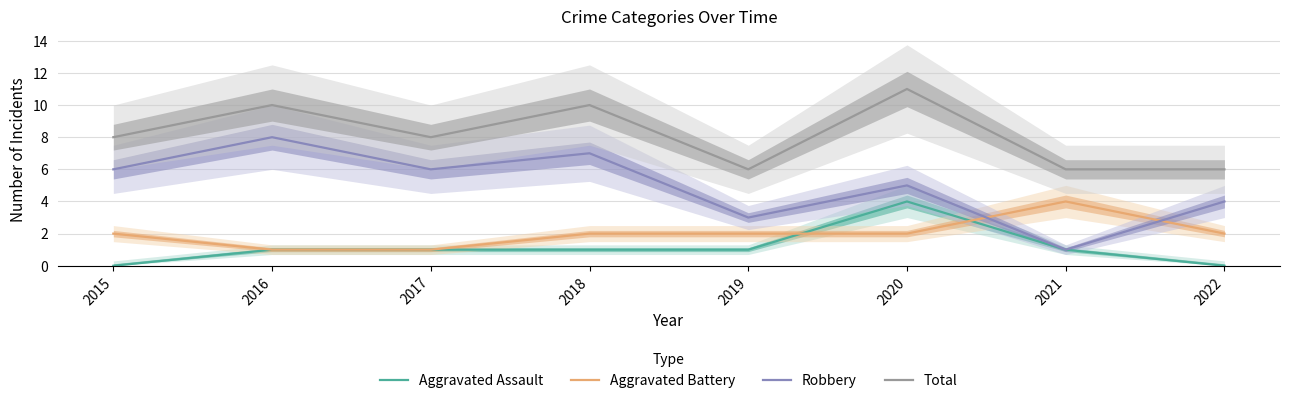

What is the highest value of the Total series?

11